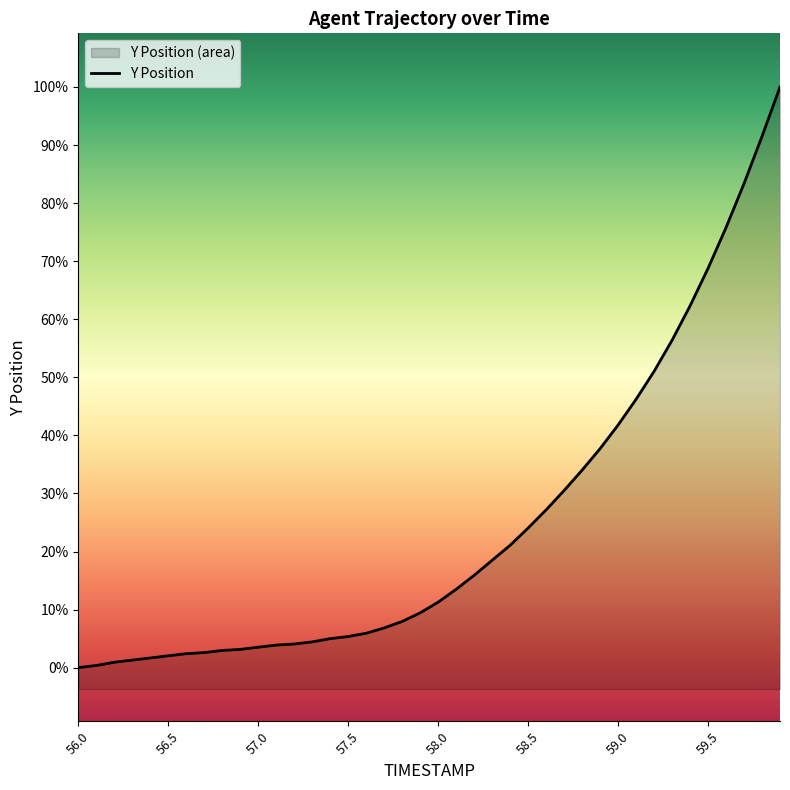

What is the change in value from 59.7 to 59.9?

+0.9